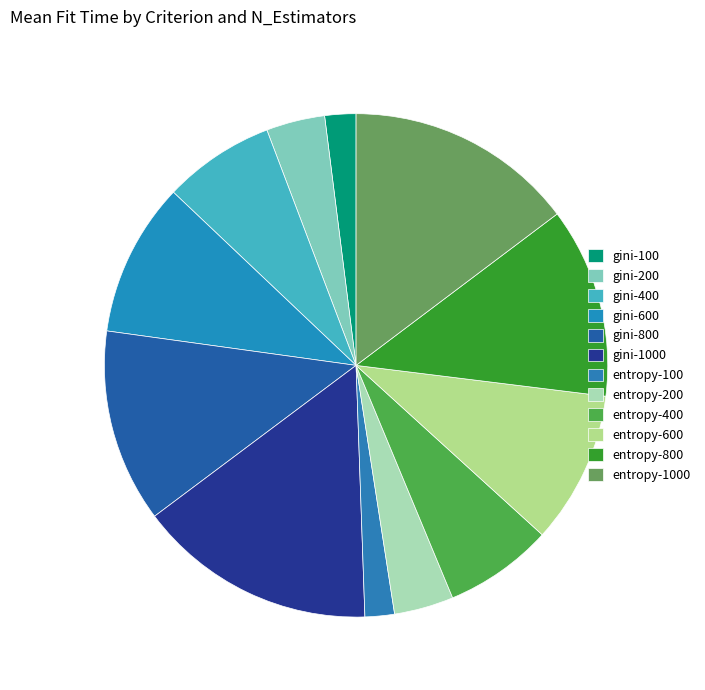

Which slice is the largest?

gini-1000